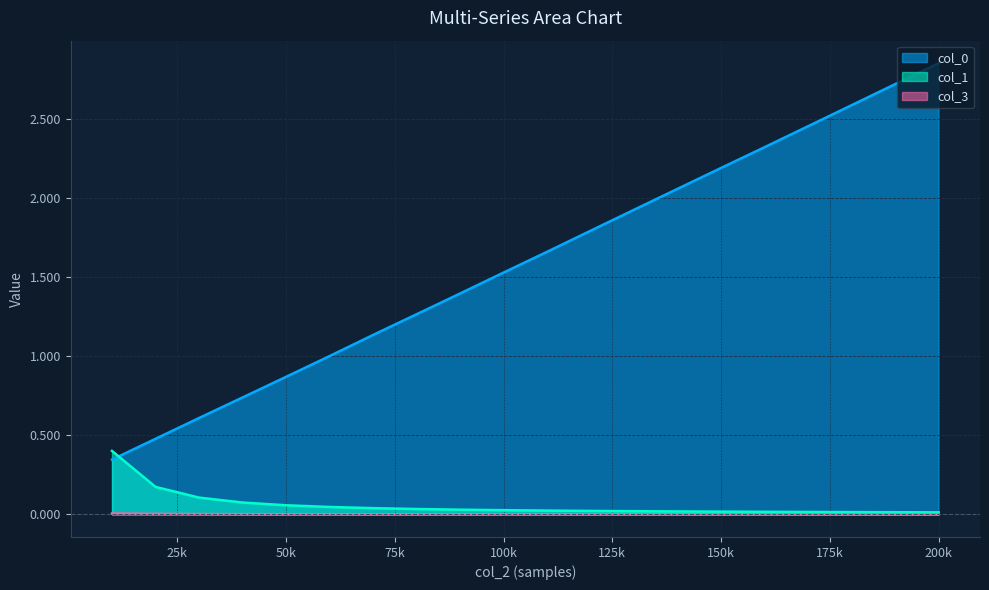

True or false: col_0 has more than 0 points higher than both neighbors.

False